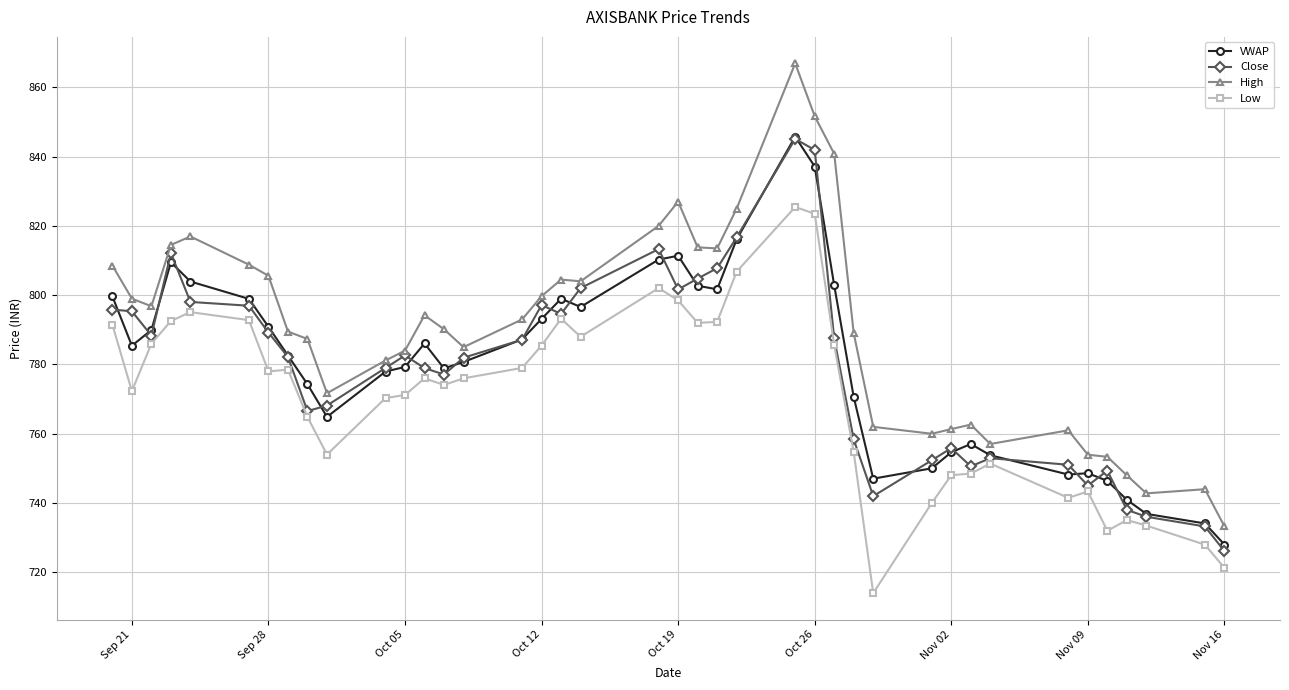

What is the highest value of the High series?

866.9